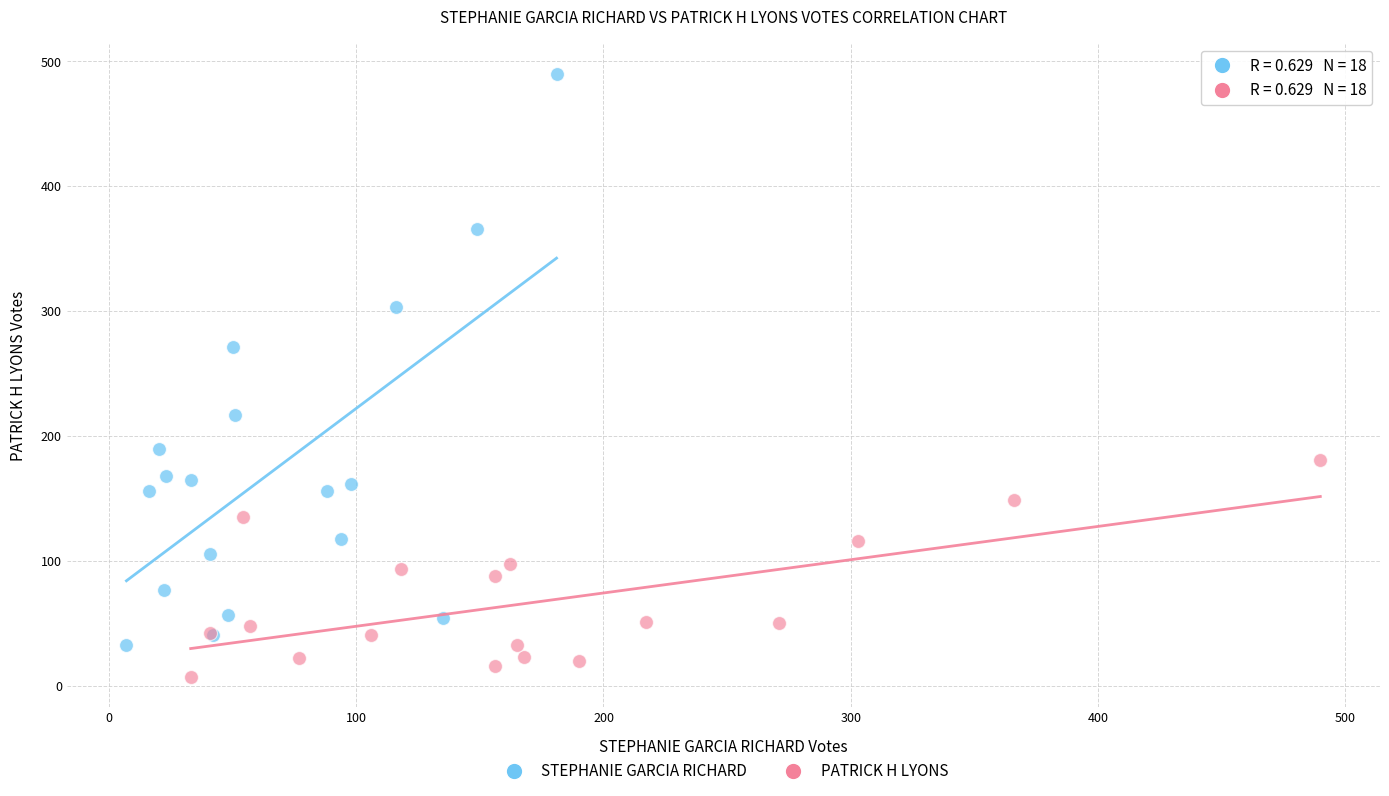

Which series contains the highest Y value?

STEPHANIE GARCIA RICHARD